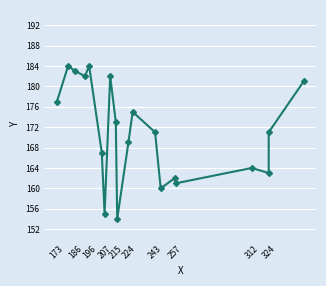

How many values exceed 171?

9